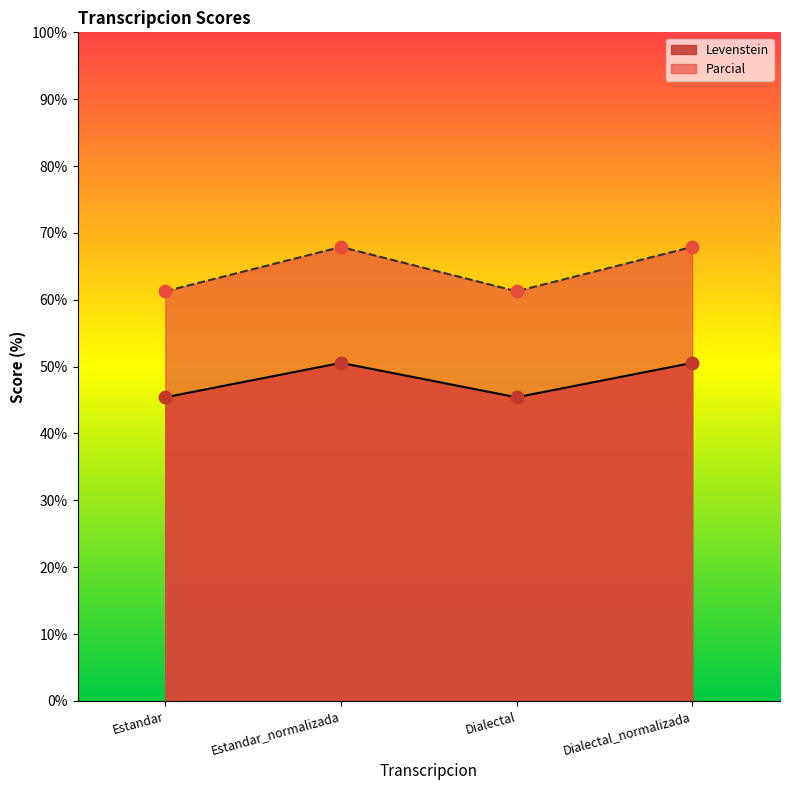

At which category is the sum across all series the highest?

Estandar_normalizada